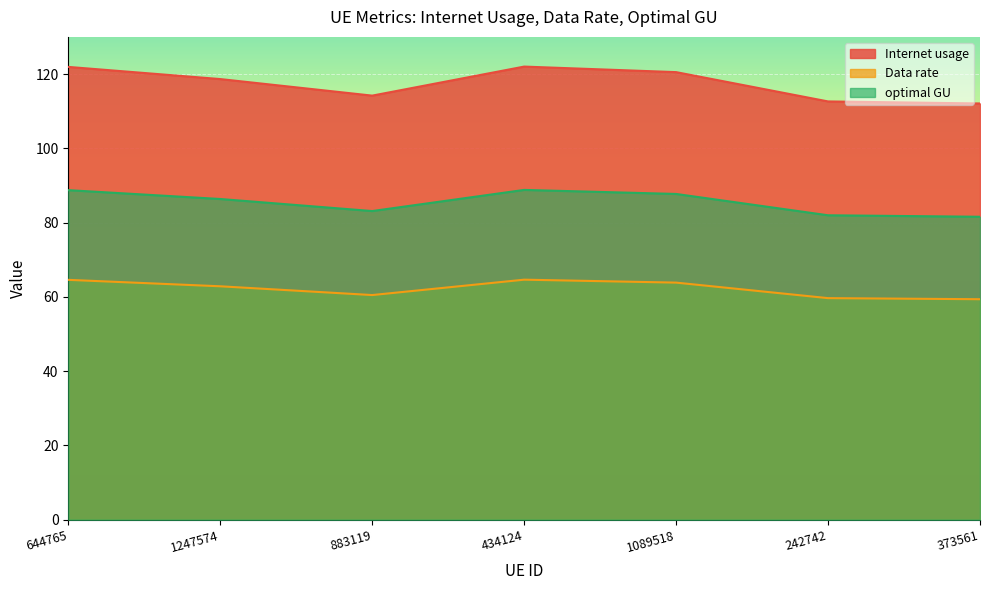

At which category is the sum across all series the highest?

434124